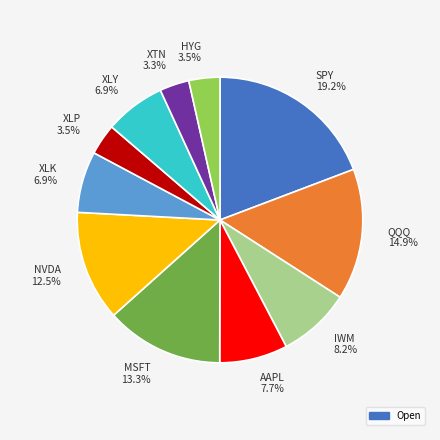

To the nearest percent, what portion does IWM represent?

8%